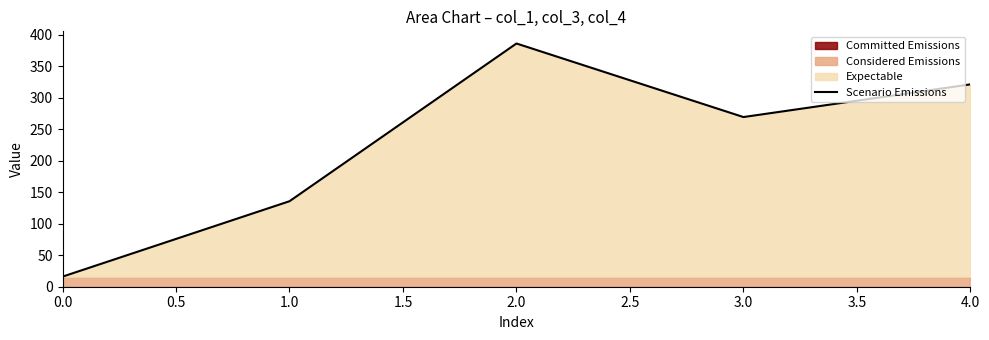

Reading right to left, transcribe all the data shown in this chart.

321.1	269.3	386.0	135.7	16.0